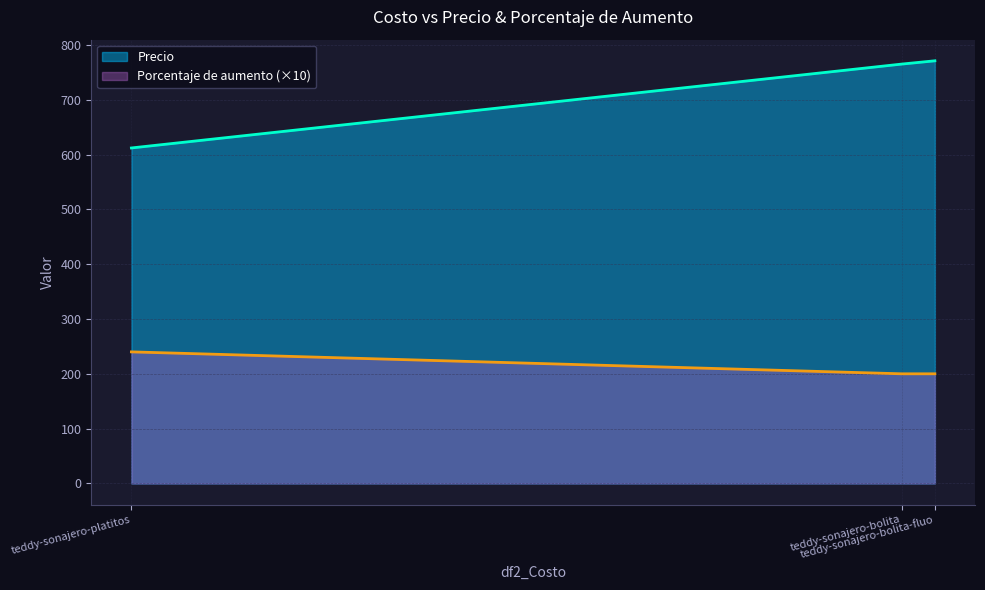

List the series in order of their overall mean, lowest first.

Porcentaje de aumento (×10), Precio